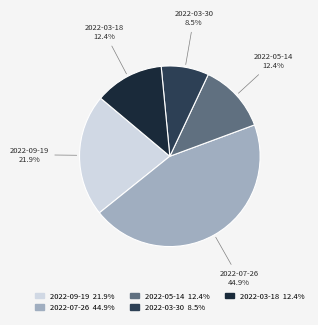

What percentage is the 2022-03-18 slice, to the nearest percent?

12%